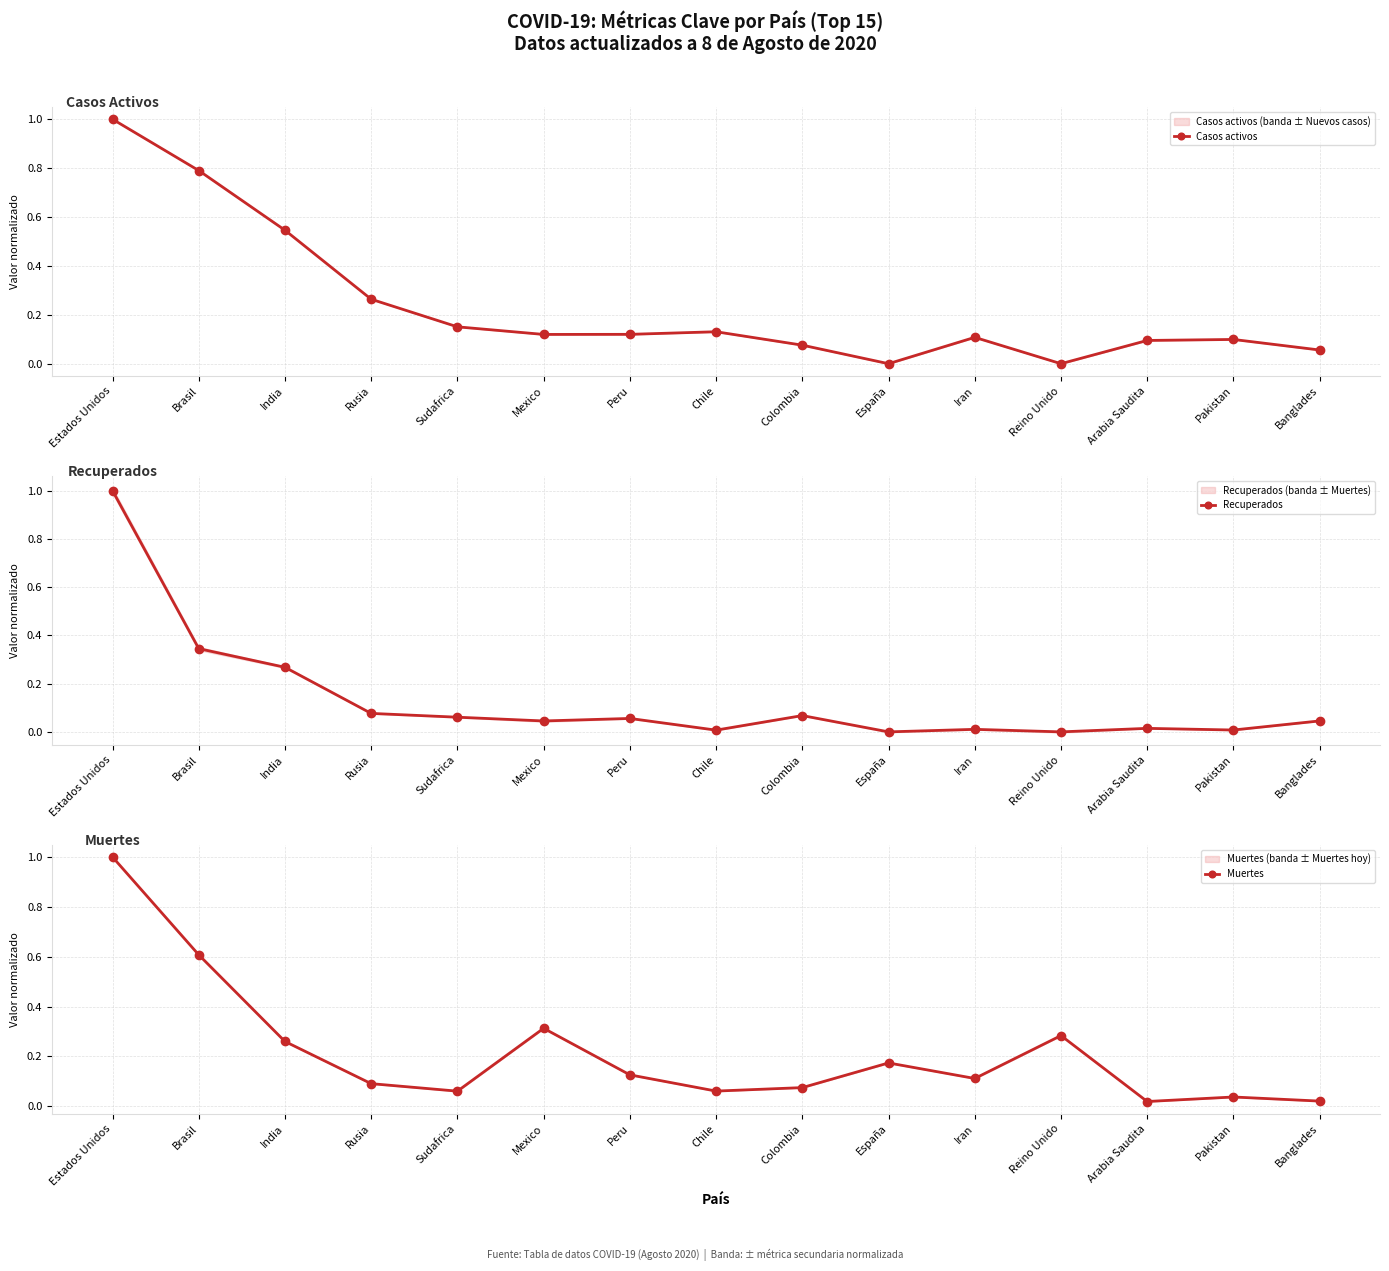

How many lines are shown in the chart?

3